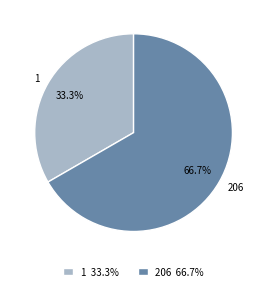

True or false: 1 accounts for 33% of the total.

True